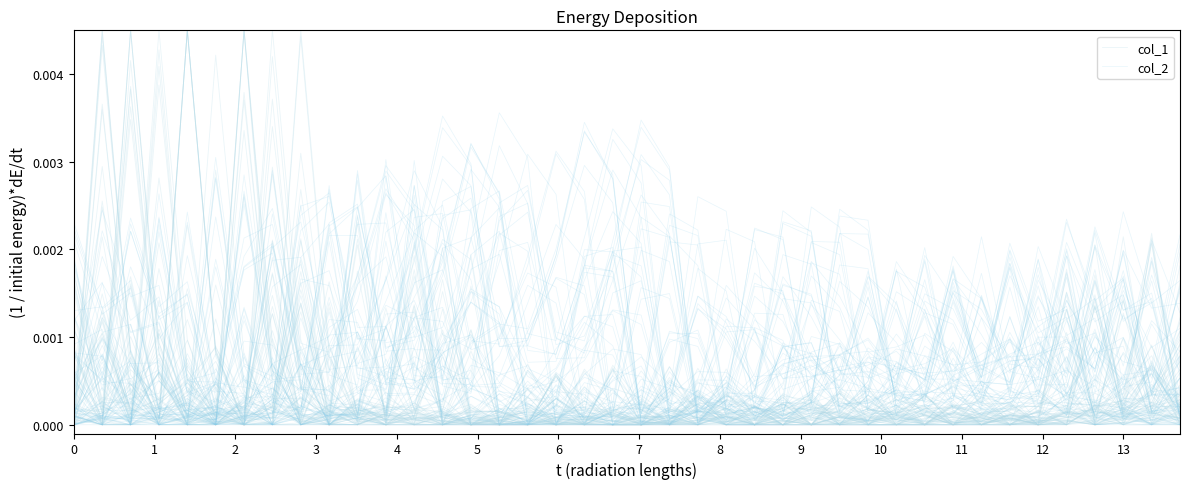

At which category is the sum across all series the highest?

5